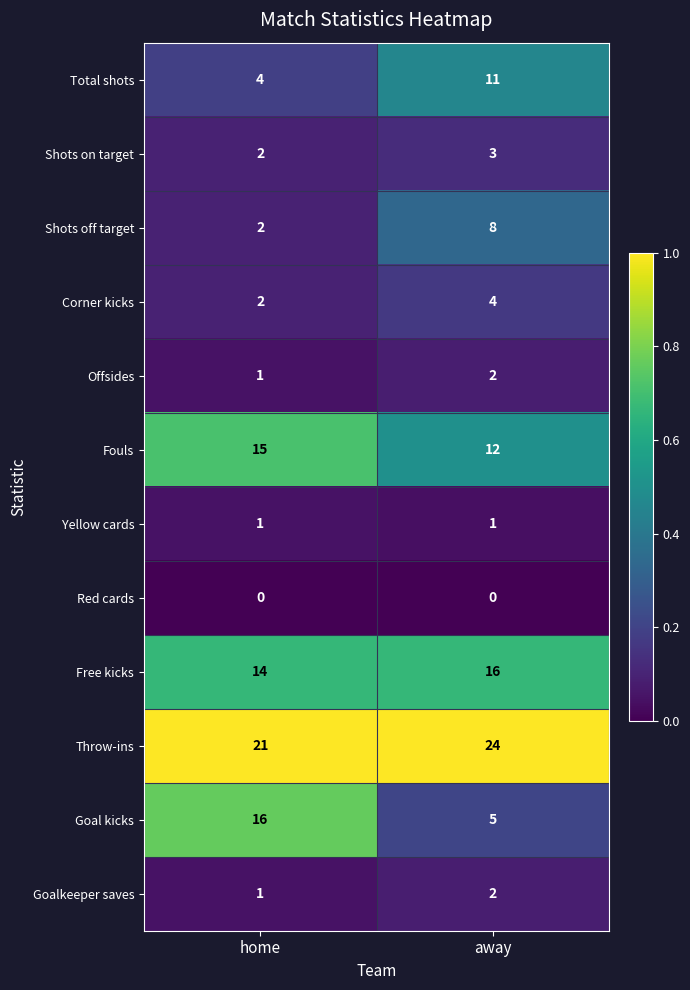

Which series changed the most between home and away?

Goal kicks